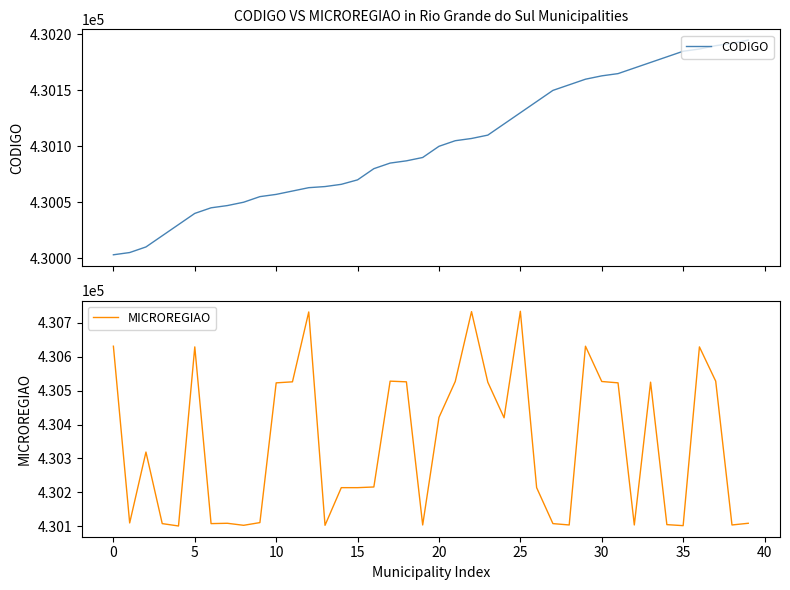

What is the value of the CODIGO point at the 10th from the left?

430055